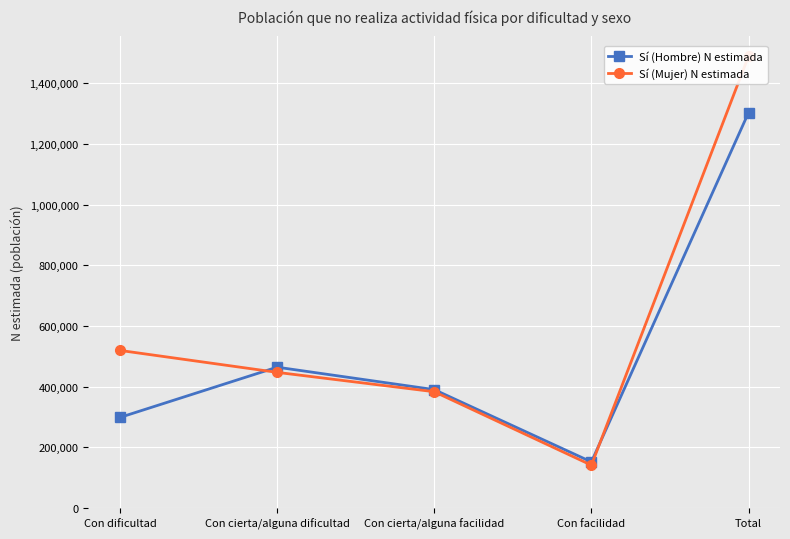

True or false: Sí (Hombre) N estimada has more than 0 points higher than both neighbors.

True